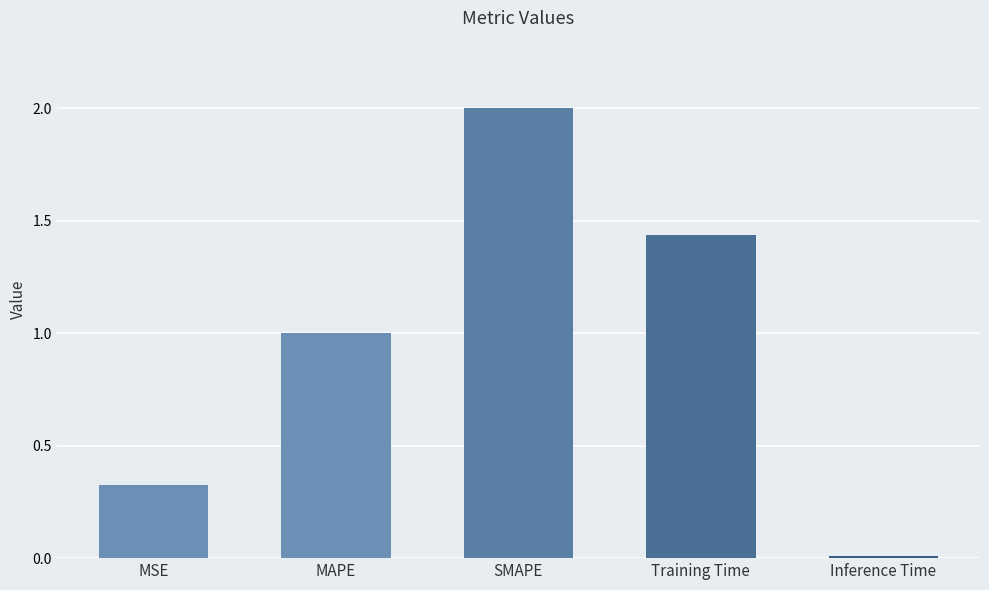

Between MAPE and Inference Time, which is larger?

MAPE